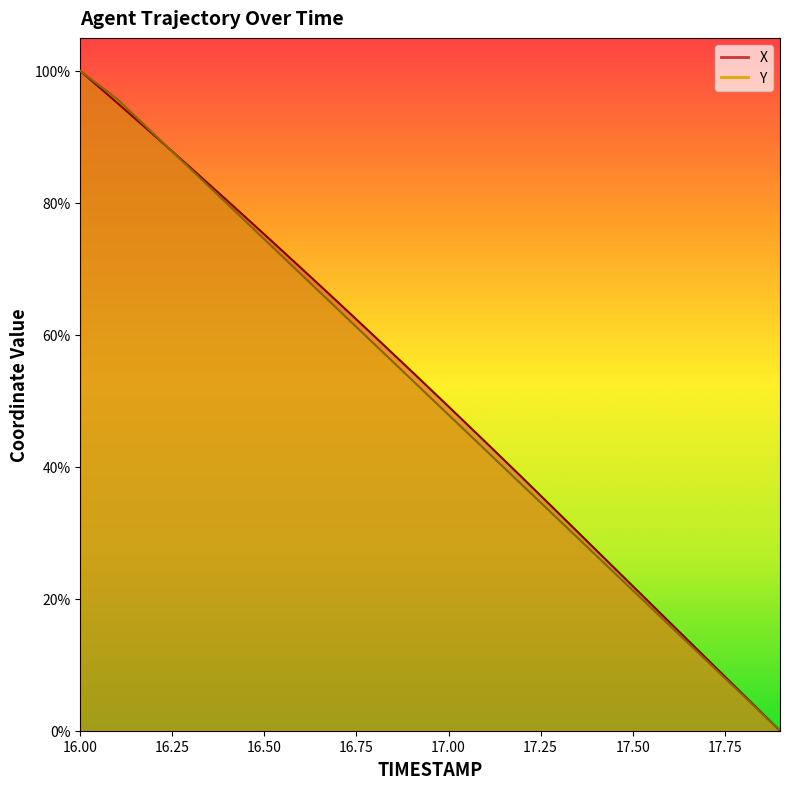

Between which two adjacent categories do X and Y first intersect?

16.2 and 16.3